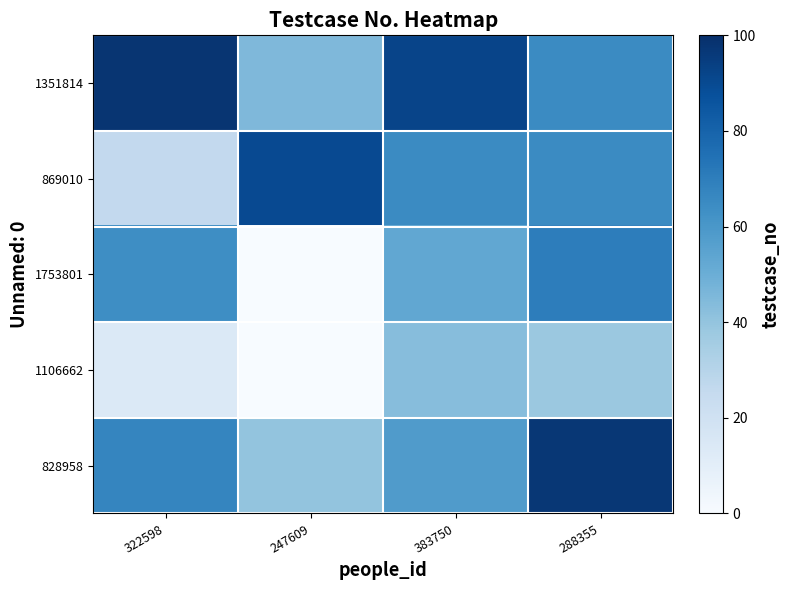

At which category is the sum across all series the highest?

288355